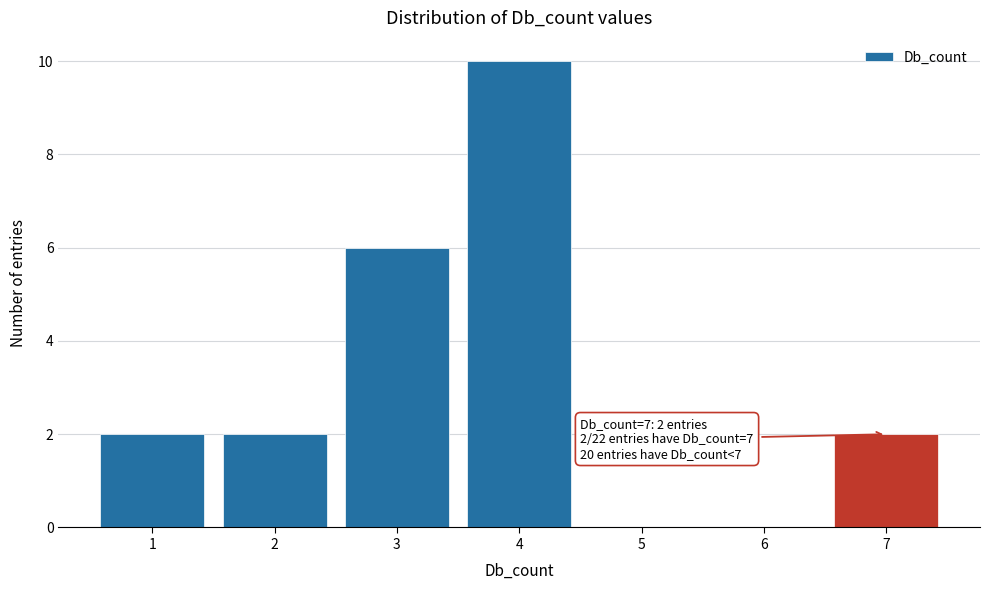

Which range on the x-axis has the tallest bar?

3.5 to 4.5